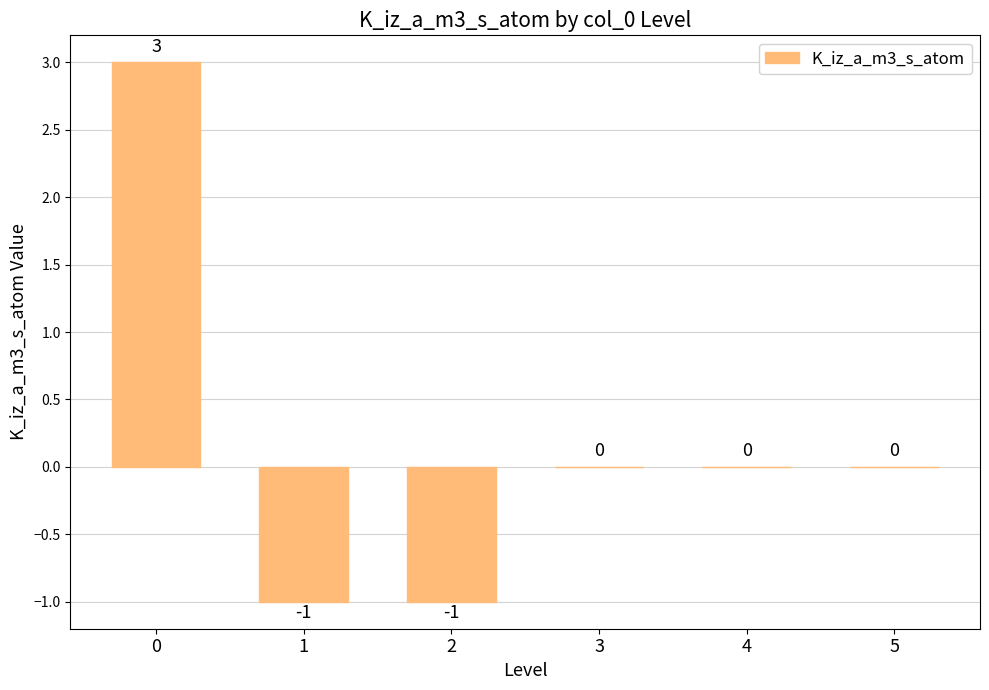

What is the maximum value shown in the chart?

3